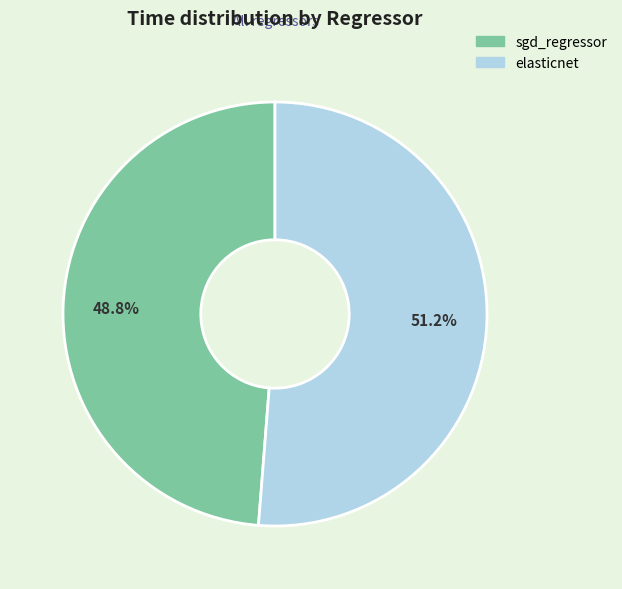

How many segments does this pie chart have?

2